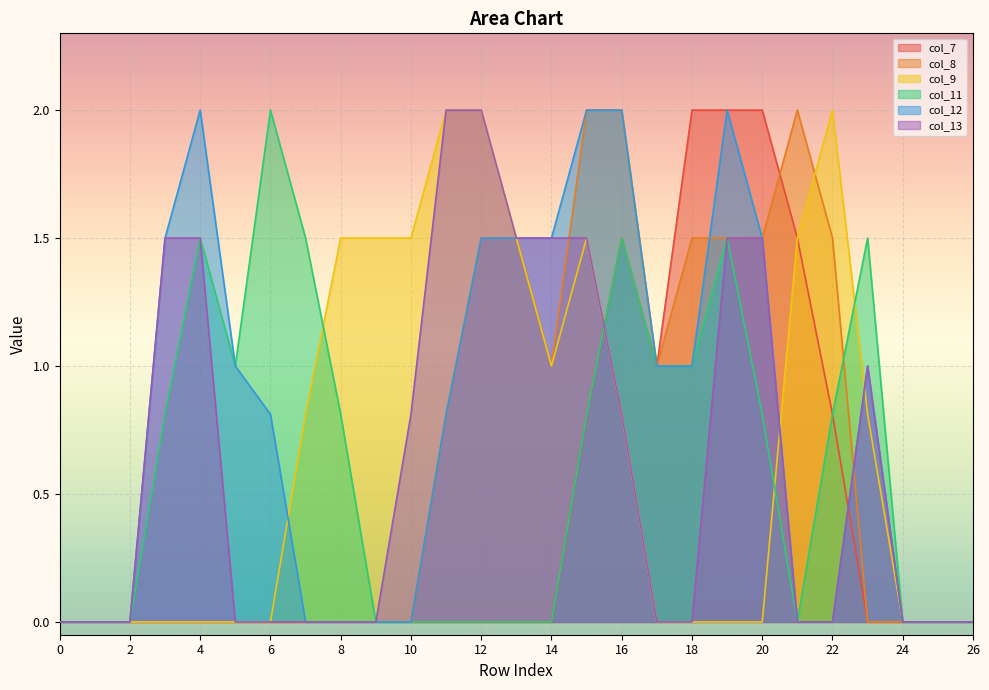

How many interior local peaks does the col_12 series have?

3